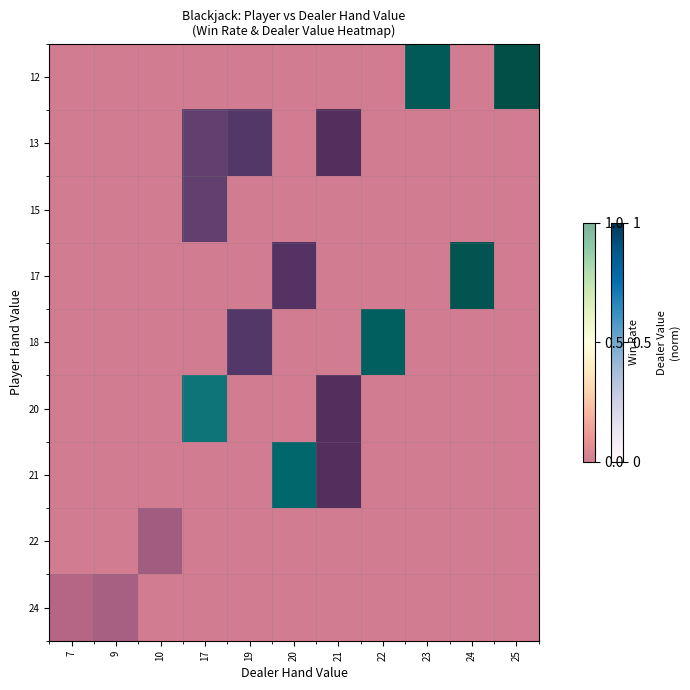

At which category is the sum across all series the highest?

17